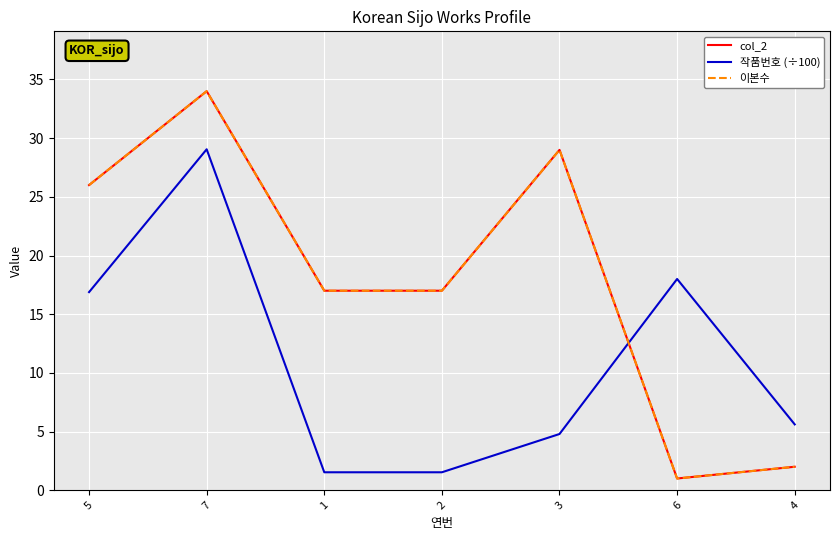

Is this an area chart (filled region under the line)?

No